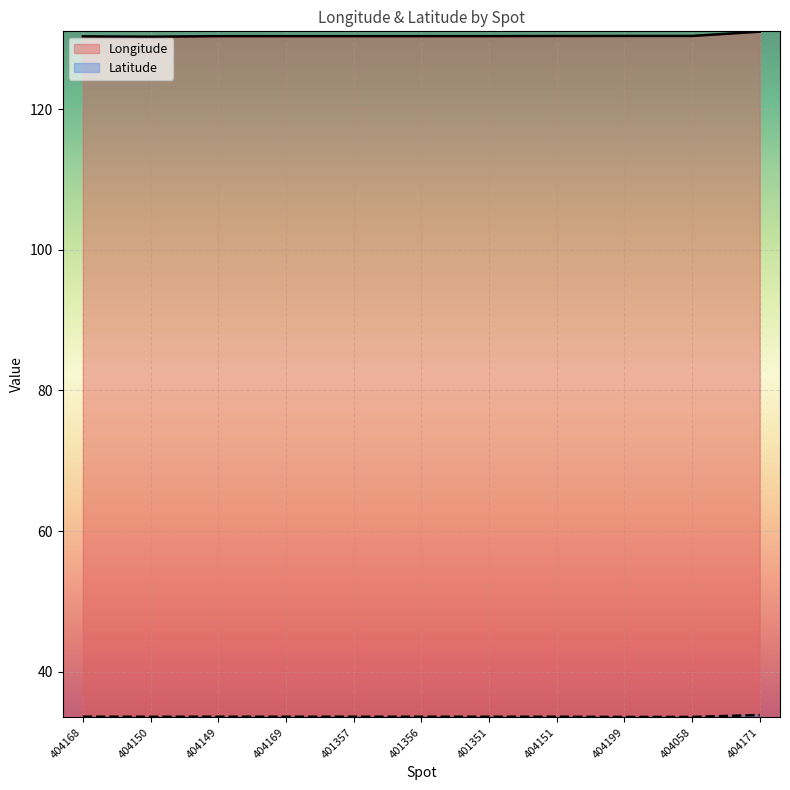

At how many categories does at least one series exceed 88?

11